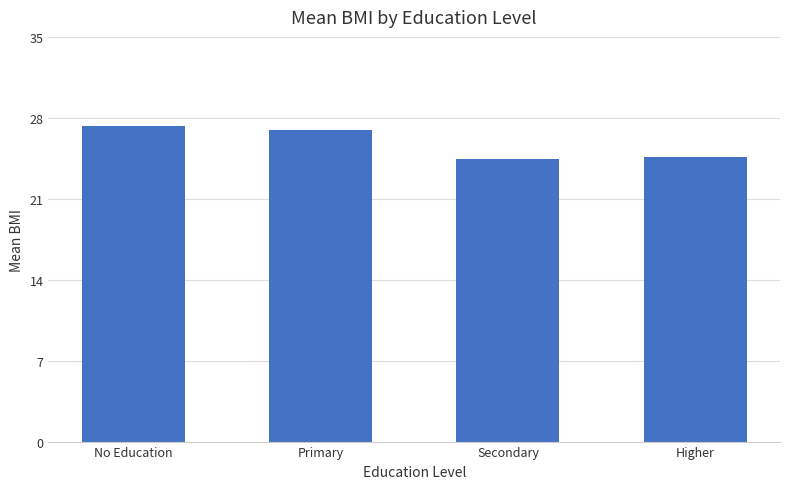

Are the bars grouped side by side (vs. stacked)?

No